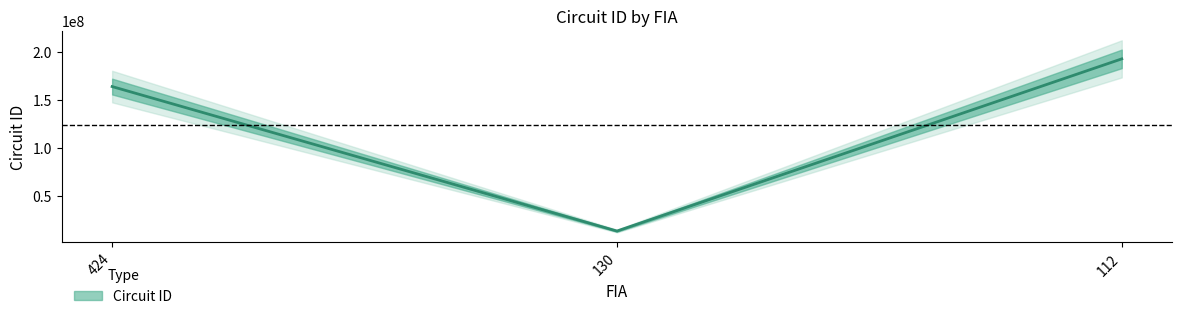

What is the sum of all values?

370014304